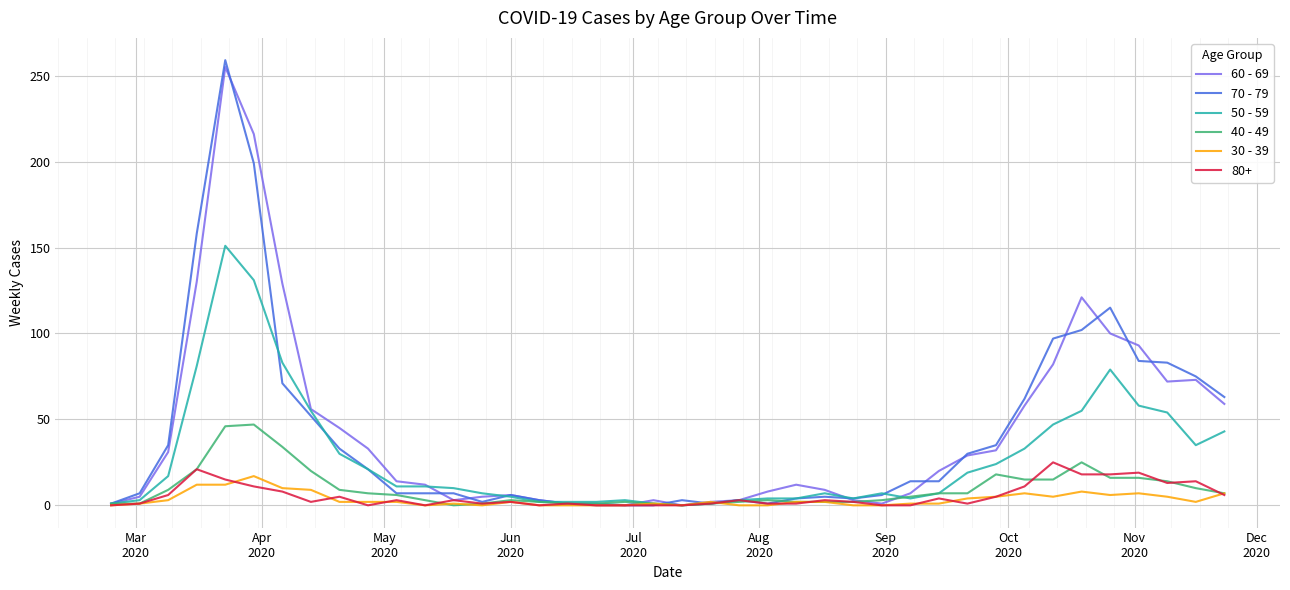

Which series has the widest spread of values?

70 - 79